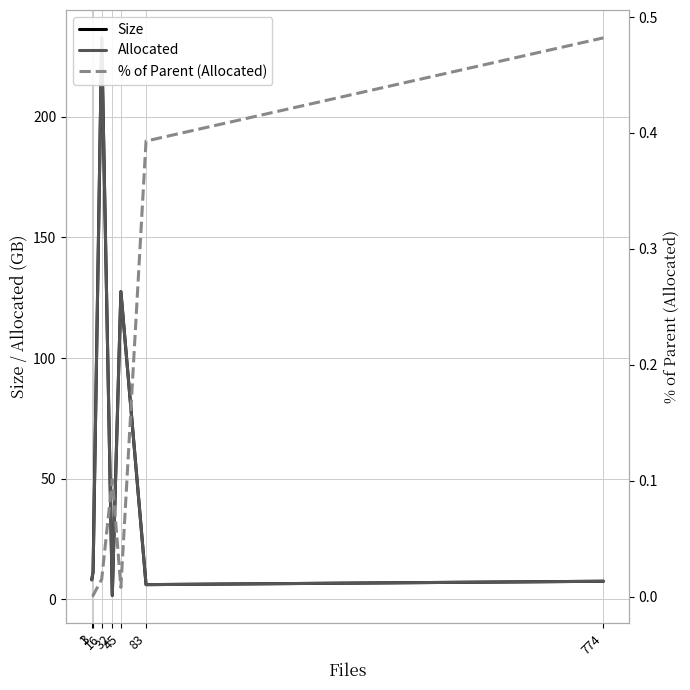

At 774, list the series in order from smallest to largest.

% of Parent (Allocated), Size, Allocated